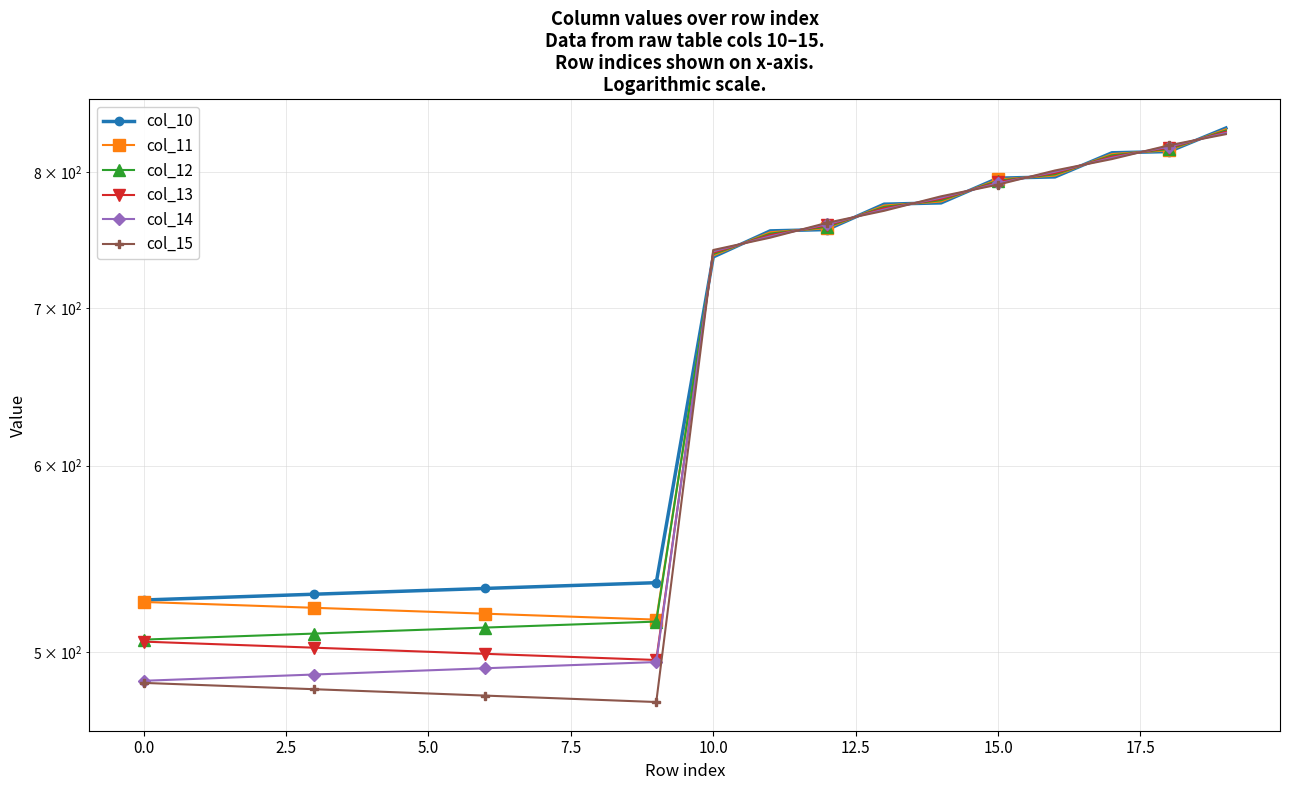

Rank the series by their average value, from lowest to highest.

col_15, col_14, col_13, col_12, col_11, col_10